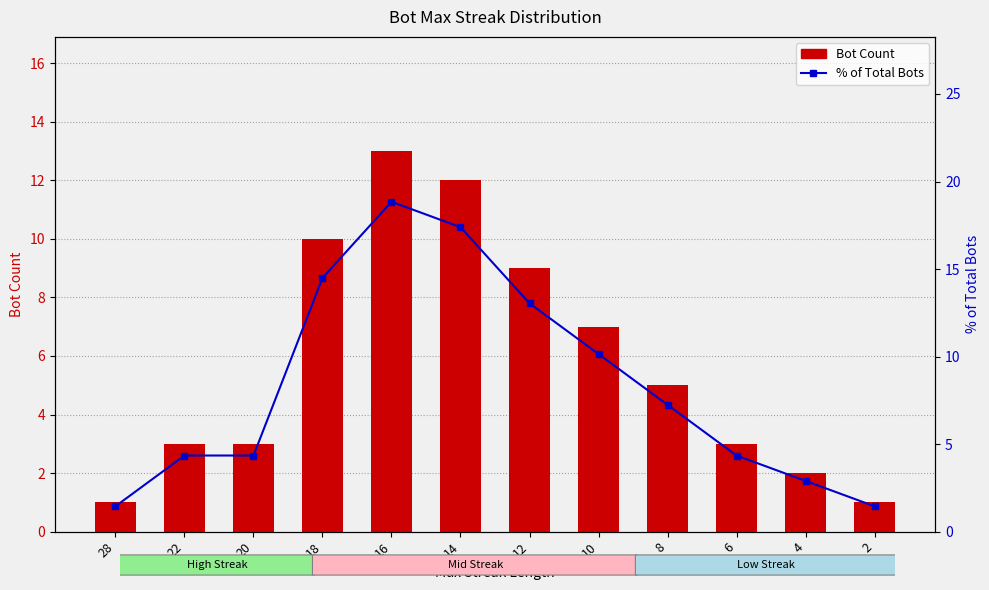

Reading left to right, extract all data points from this chart.

Bot Count: 1.0	3.0	3.0	10.0	13.0	12.0	9.0	7.0	5.0	3.0	2.0	1.0
% of Total Bots: 1.4	4.3	4.3	14.5	18.8	17.4	13.0	10.1	7.2	4.3	2.9	1.4